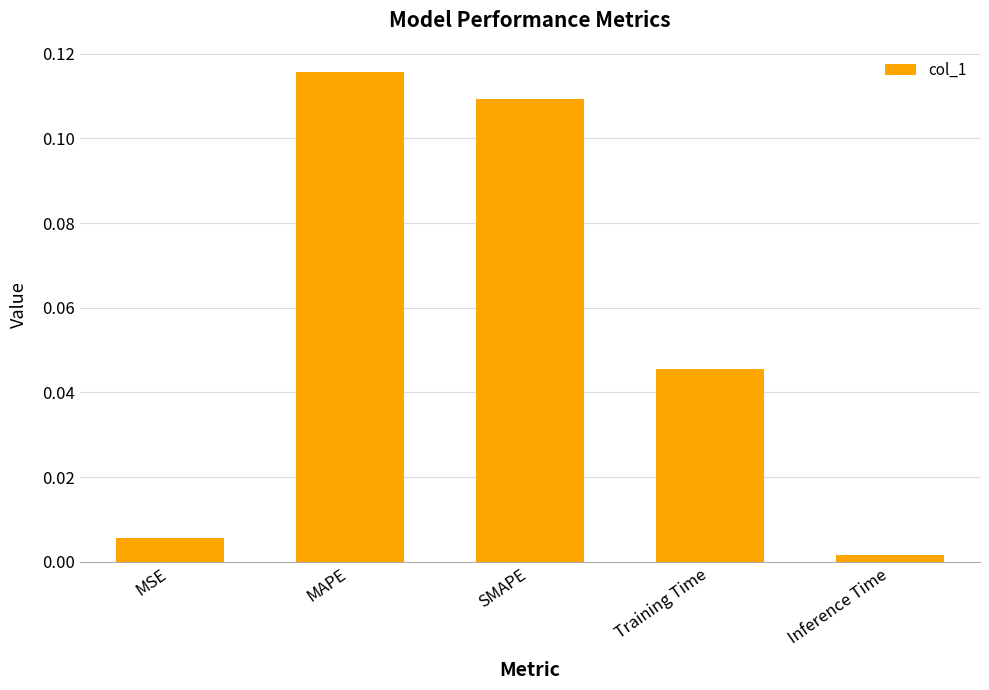

Is it true that the value at SMAPE is 0.2?

False